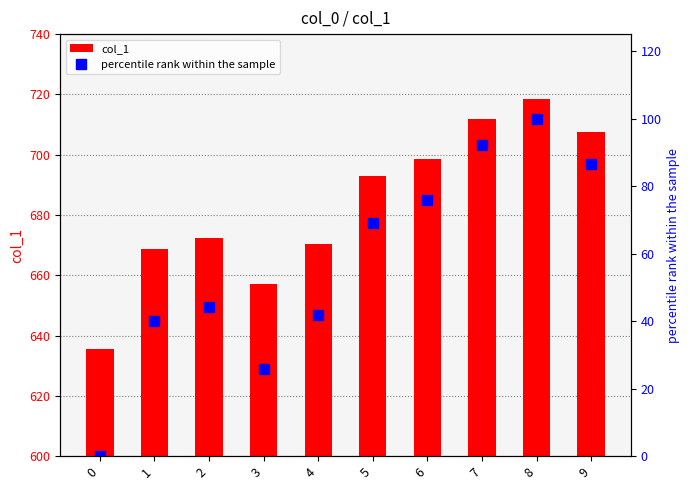

What is the difference between the highest and lowest values at 0?

635.7